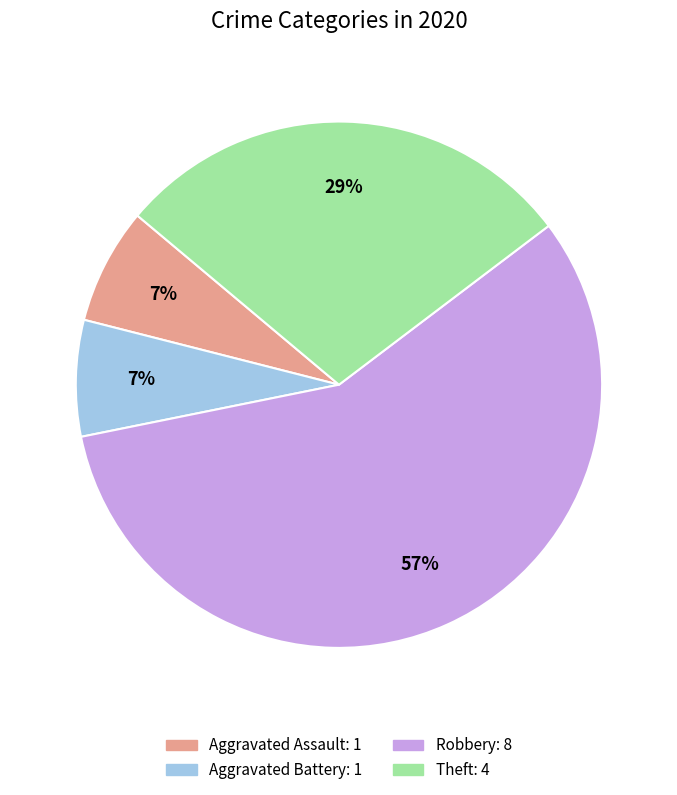

To the nearest percent, what is the difference between the largest and smallest slice percentages?

50%